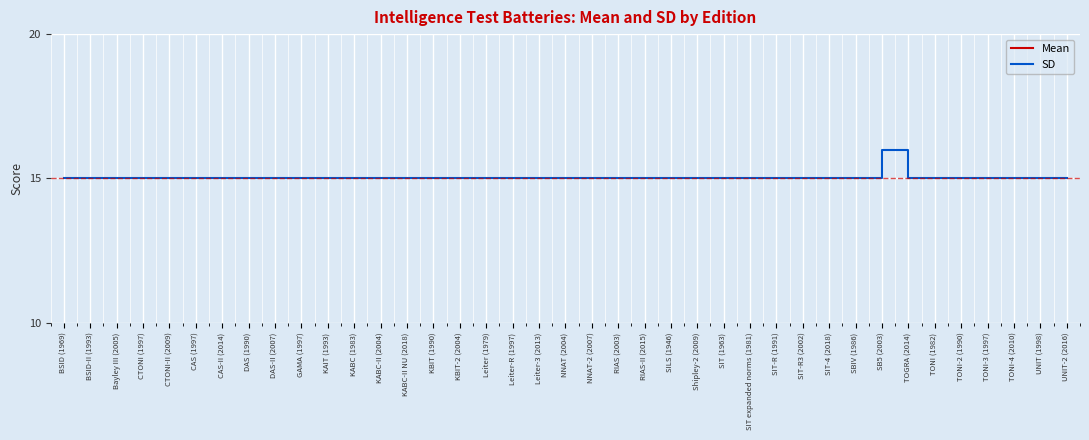

What is the value of the Mean point at the 1st from the left?

100